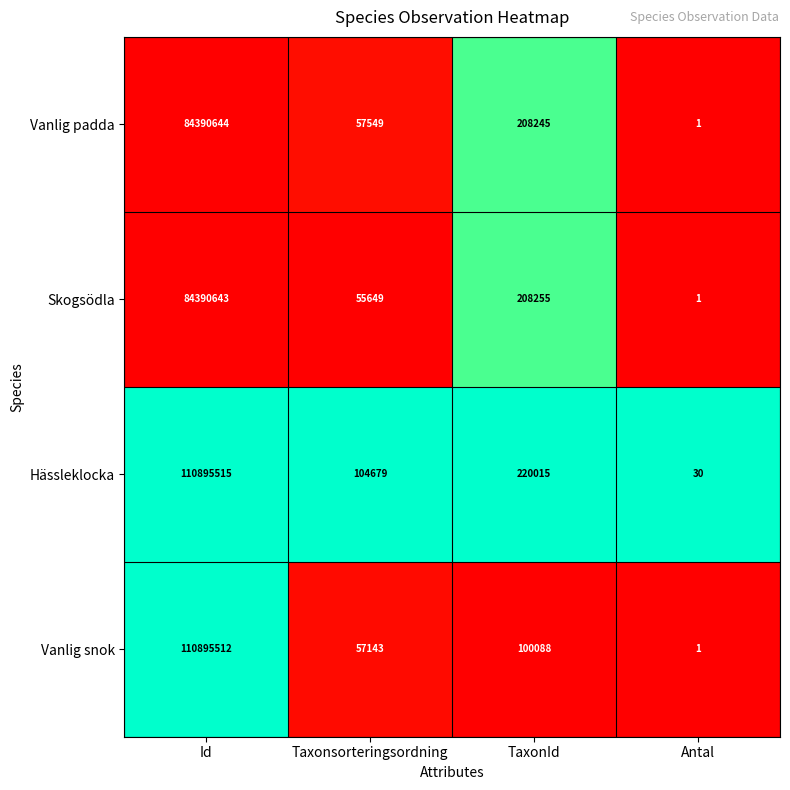

The Vanlig padda series shows 57549 at Taxonsorteringsordning. True or false?

True